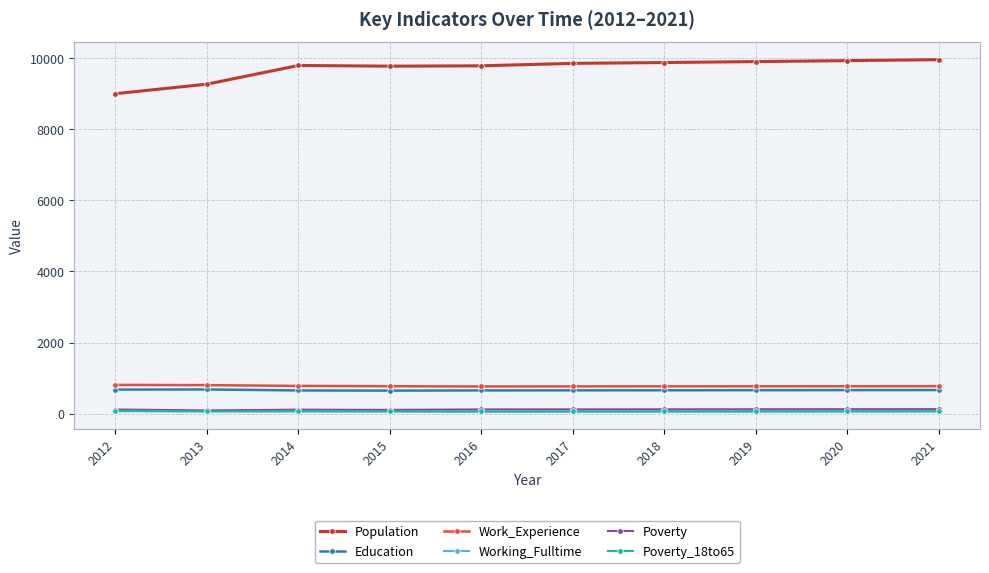

Which series has the largest total across all categories?

Population